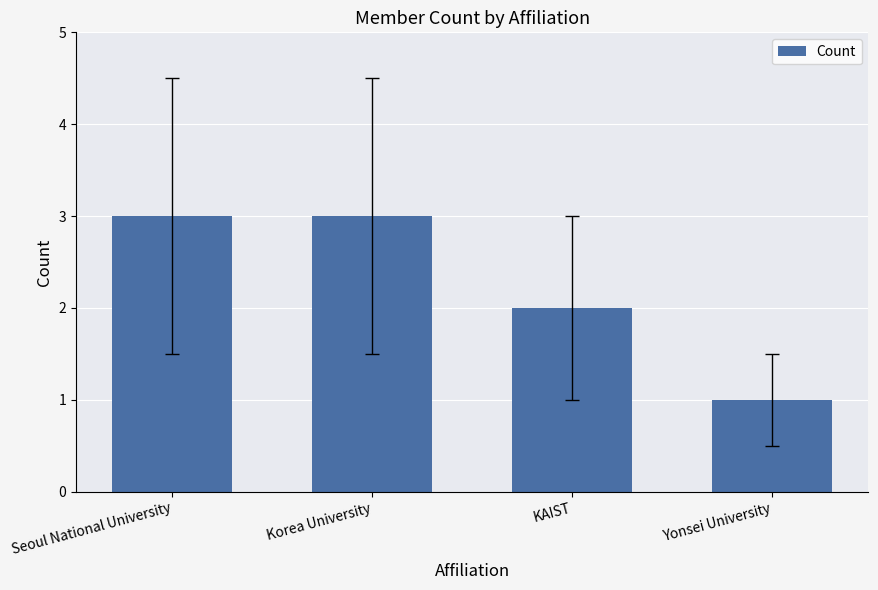

What is the sum of all values?

9